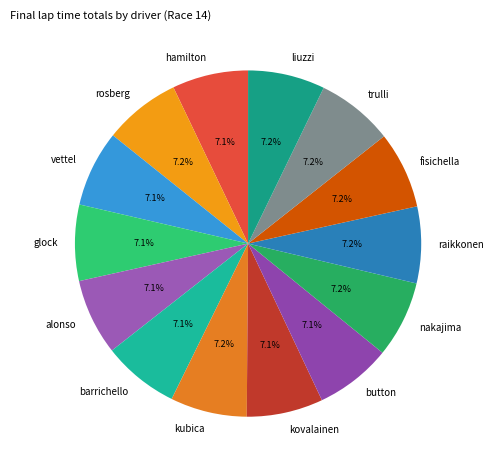

Does alonso represent more than half of the total?

No